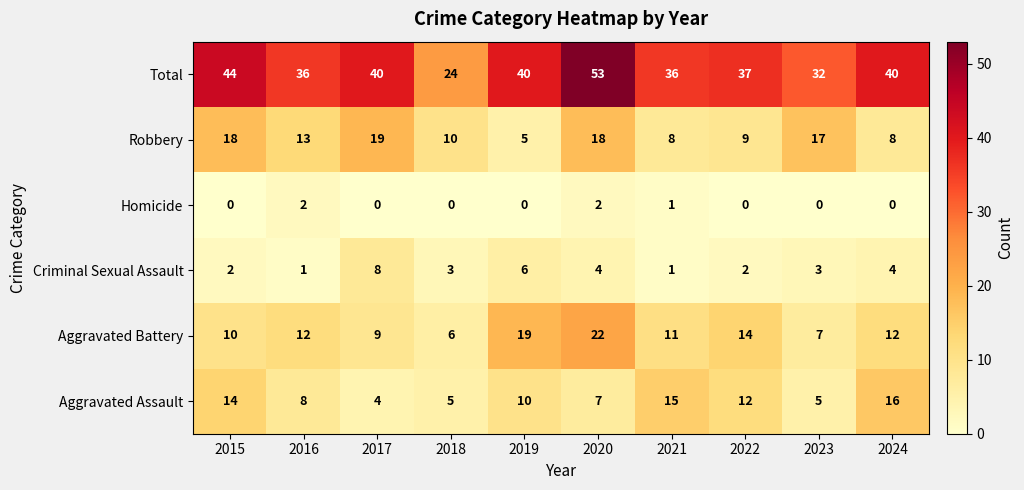

What is the maximum value for Total?

53